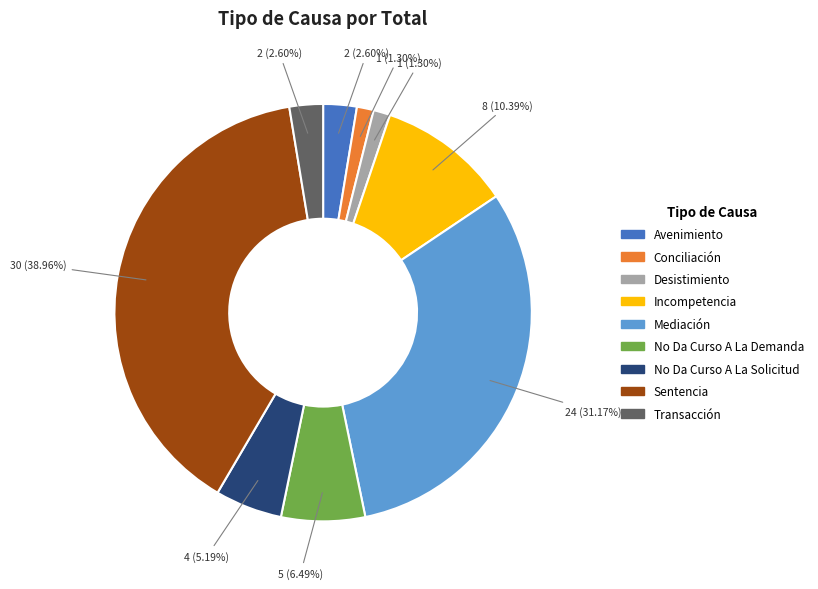

Between Incompetencia and Transacción, which is larger?

Incompetencia